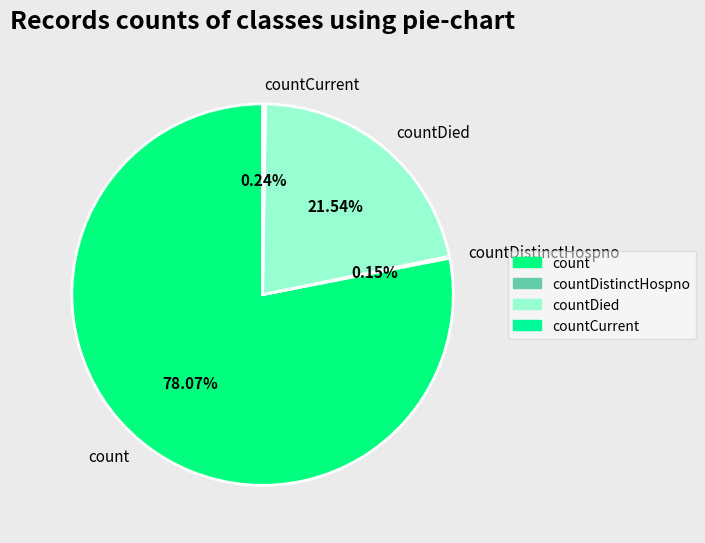

Combined, do count and countDied account for over 50%?

Yes